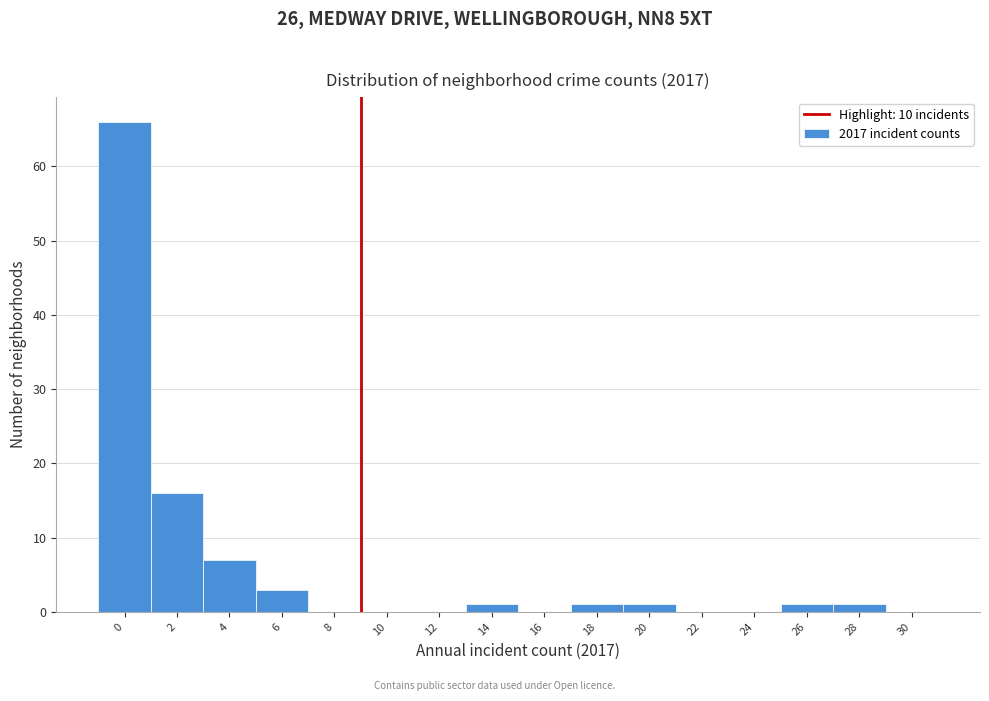

Reading right to left, what are all the values shown in this chart?

30=0	28=1	26=1	24=0	22=0	20=1	18=1	16=0	14=1	12=0	10=0	8=0	6=3	4=7	2=16	0=66